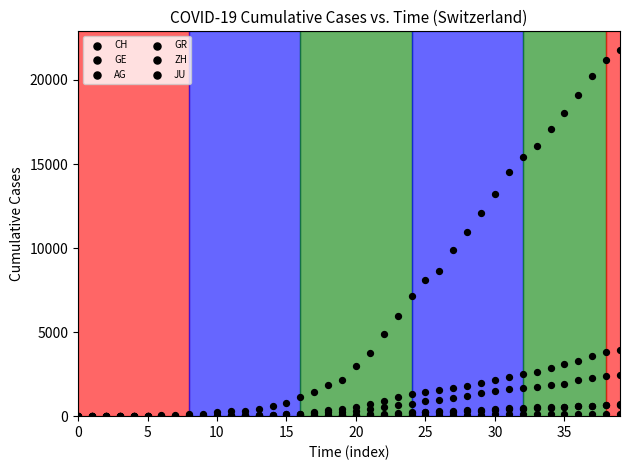

What are all the series names shown in the legend?

CH, GE, AG, GR, ZH, JU